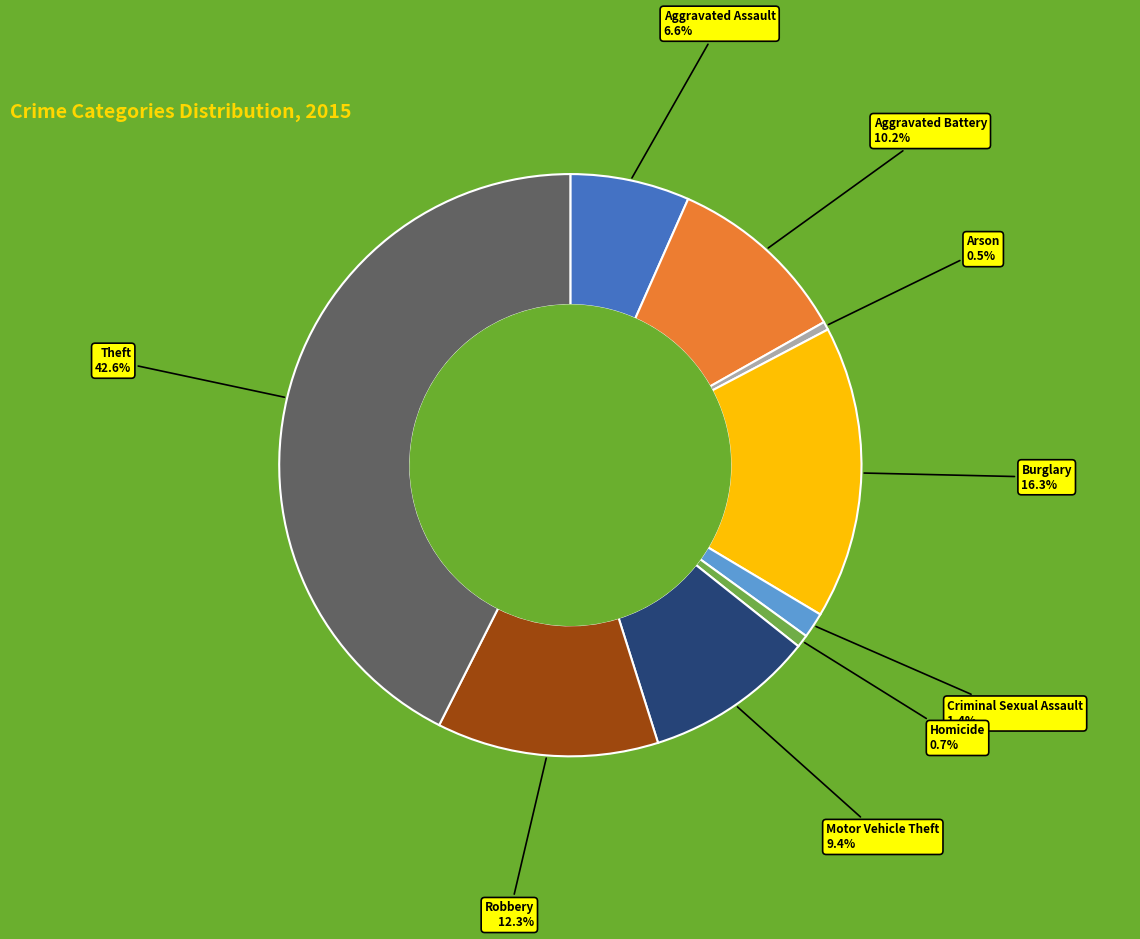

Is there any slice that represents more than half of the pie?

No